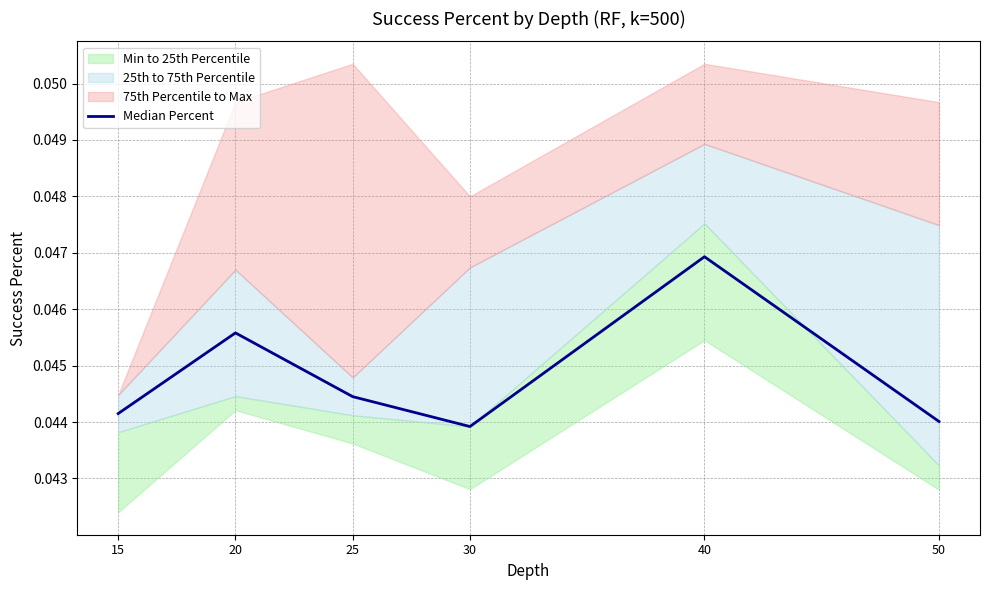

At which label is the value closest to 0?

30